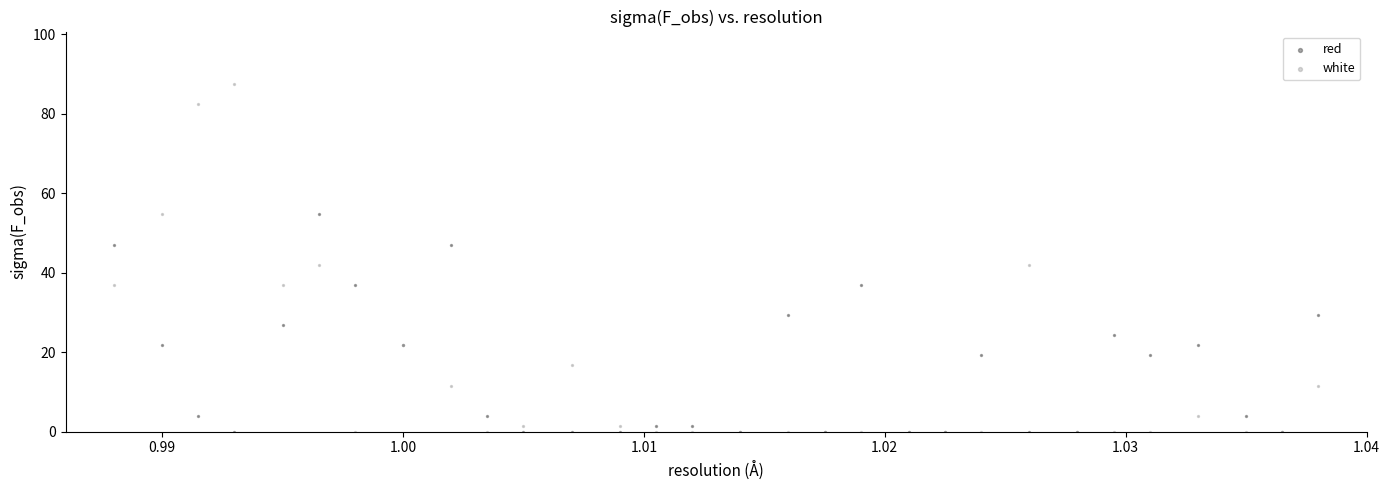

Which series contains the highest Y value?

white